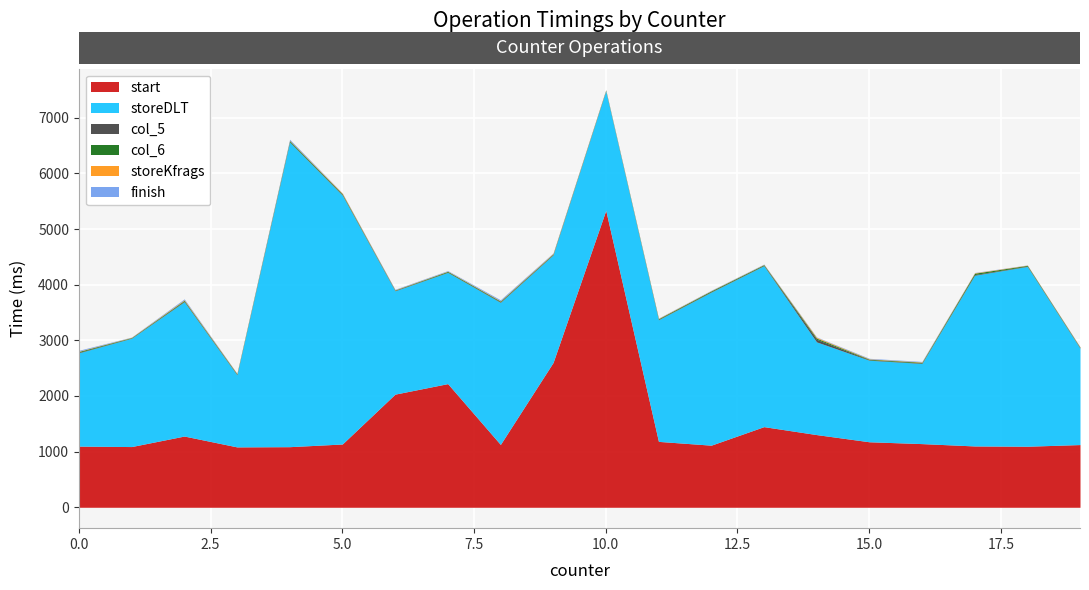

Which series has the largest total across all categories?

storeDLT